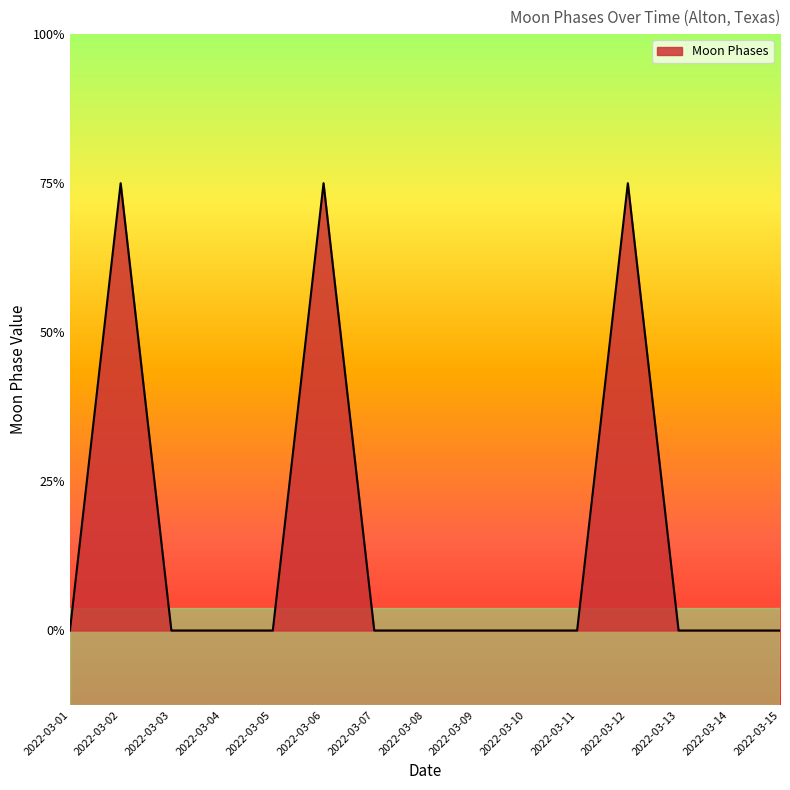

Which category has the lowest value across all series?

2022-03-01